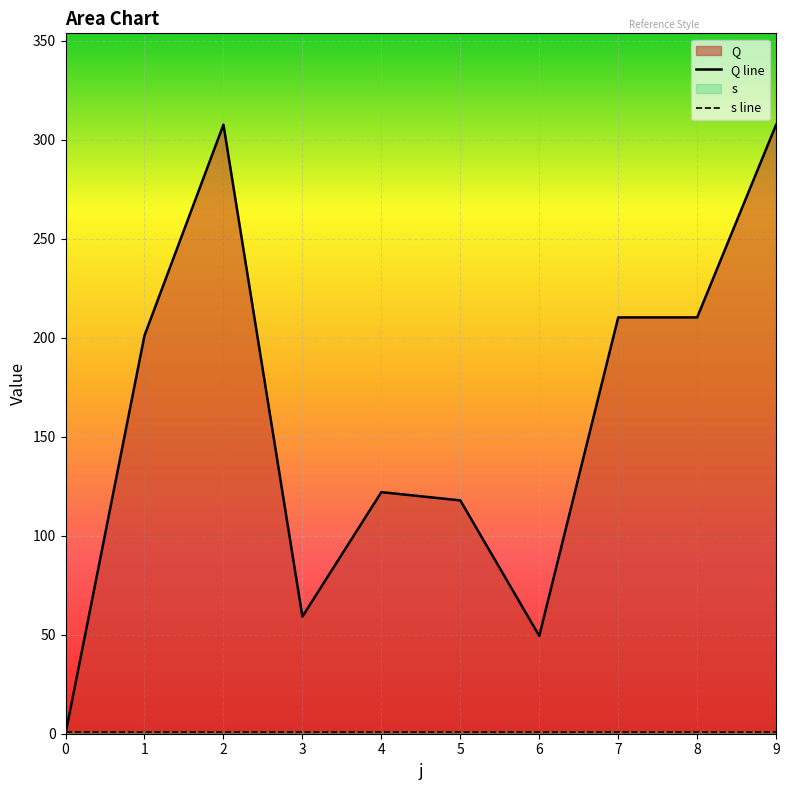

What is the value of the 7th point from the left?

49.4